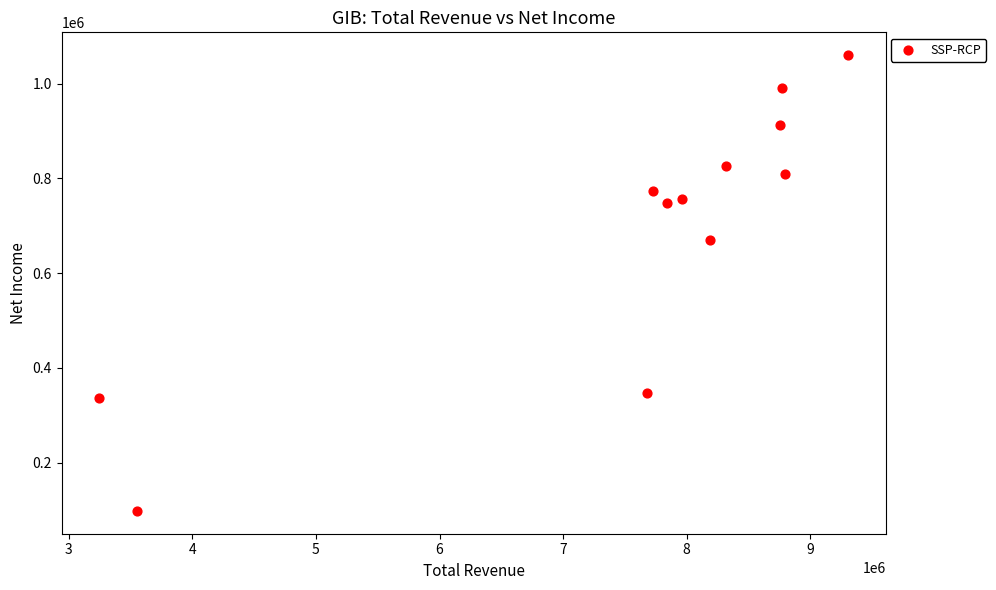

What Y value in the scatter plot is closest to 579100?

670100